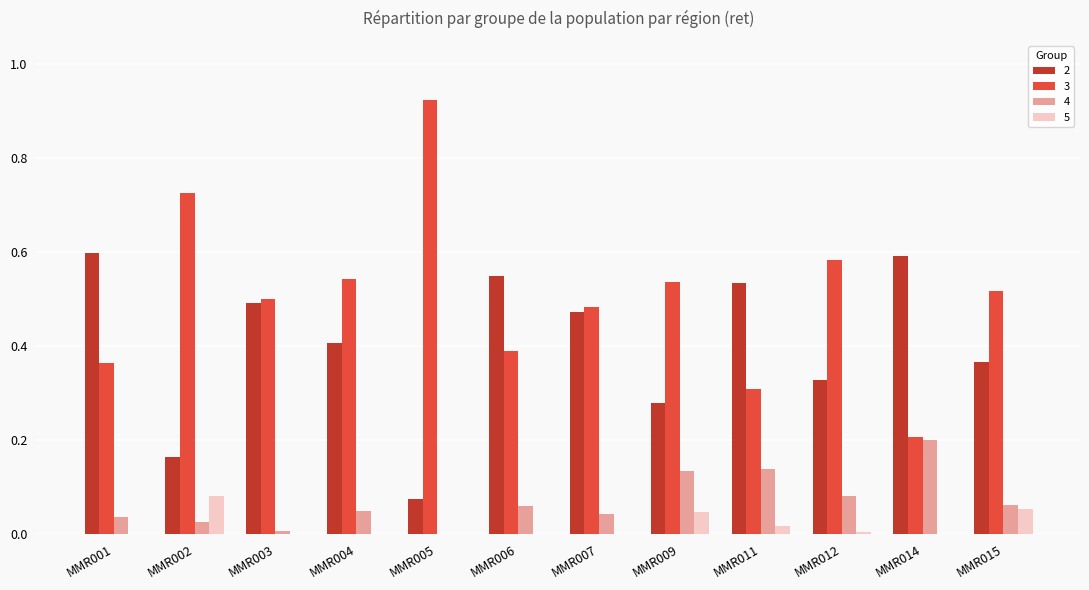

Between MMR006 and MMR015, which series saw the biggest shift?

2